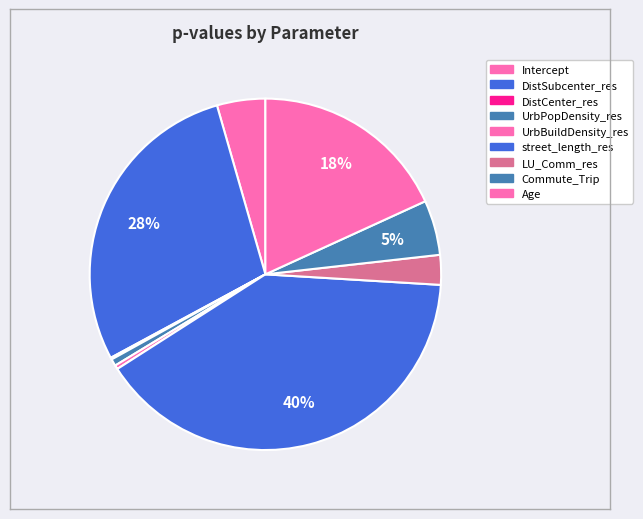

How many slices are in this pie chart?

9